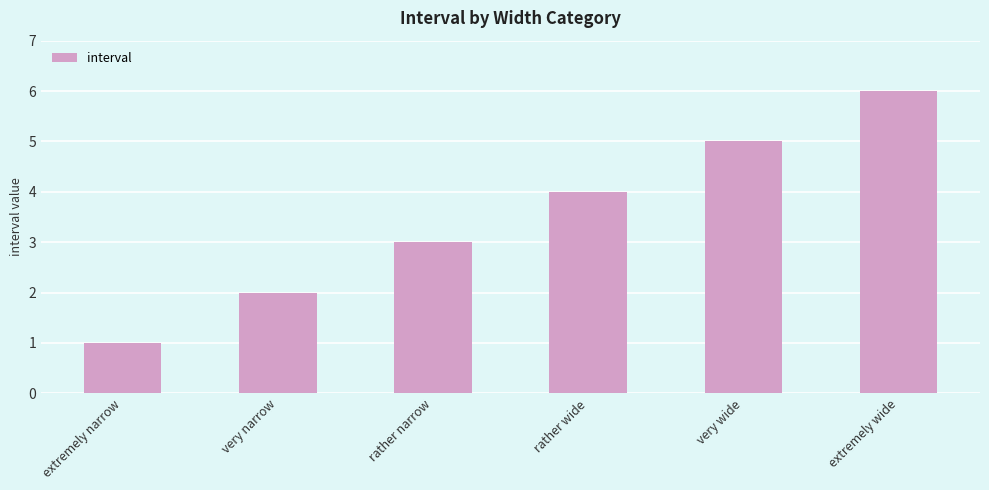

Rank the categories by value from lowest to highest.

extremely narrow, very narrow, rather narrow, rather wide, very wide, extremely wide